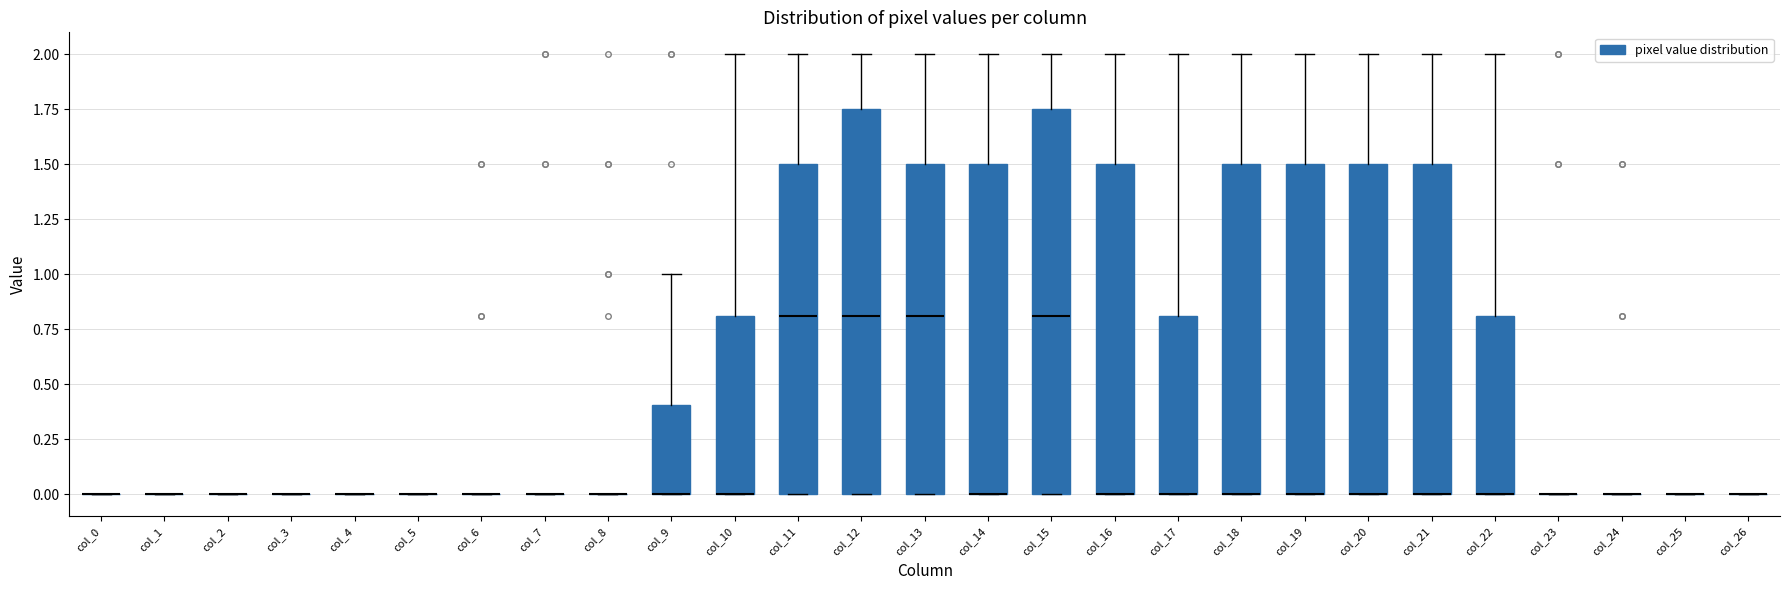

Reading left to right, read every box against the y-axis: the position of its median line, the range the box covers, and the ends of its whiskers. The values are not printed on the chart, so give them approximately, as read against the axis.

col_0: box collapsed to a line at 0.00, whiskers 0.00 to 0.00
col_1: box collapsed to a line at 0.00, whiskers 0.00 to 0.00
col_2: box collapsed to a line at 0.00, whiskers 0.00 to 0.00
col_3: box collapsed to a line at 0.00, whiskers 0.00 to 0.00
col_4: box collapsed to a line at 0.00, whiskers 0.00 to 0.00
col_5: box collapsed to a line at 0.00, whiskers 0.00 to 0.00
col_6: box collapsed to a line at 0.00, whiskers 0.00 to 0.00
col_7: box collapsed to a line at 0.00, whiskers 0.00 to 0.00
col_8: box collapsed to a line at 0.00, whiskers 0.00 to 0.00
col_9: median 0.00 (drawn on the box's lower edge), box 0.00 to 0.40, whiskers 0.00 to 1.00
col_10: median 0.00 (drawn on the box's lower edge), box 0.00 to 0.80, whiskers 0.00 to 2.00
col_11: median 0.80, box 0.00 to 1.50, whiskers 0.00 to 2.00
col_12: median 0.80, box 0.00 to 1.75, whiskers 0.00 to 2.00
col_13: median 0.80, box 0.00 to 1.50, whiskers 0.00 to 2.00
col_14: median 0.00 (drawn on the box's lower edge), box 0.00 to 1.50, whiskers 0.00 to 2.00
col_15: median 0.80, box 0.00 to 1.75, whiskers 0.00 to 2.00
col_16: median 0.00 (drawn on the box's lower edge), box 0.00 to 1.50, whiskers 0.00 to 2.00
col_17: median 0.00 (drawn on the box's lower edge), box 0.00 to 0.80, whiskers 0.00 to 2.00
col_18: median 0.00 (drawn on the box's lower edge), box 0.00 to 1.50, whiskers 0.00 to 2.00
col_19: median 0.00 (drawn on the box's lower edge), box 0.00 to 1.50, whiskers 0.00 to 2.00
col_20: median 0.00 (drawn on the box's lower edge), box 0.00 to 1.50, whiskers 0.00 to 2.00
col_21: median 0.00 (drawn on the box's lower edge), box 0.00 to 1.50, whiskers 0.00 to 2.00
col_22: median 0.00 (drawn on the box's lower edge), box 0.00 to 0.80, whiskers 0.00 to 2.00
col_23: box collapsed to a line at 0.00, whiskers 0.00 to 0.00
col_24: box collapsed to a line at 0.00, whiskers 0.00 to 0.00
col_25: box collapsed to a line at 0.00, whiskers 0.00 to 0.00
col_26: box collapsed to a line at 0.00, whiskers 0.00 to 0.00